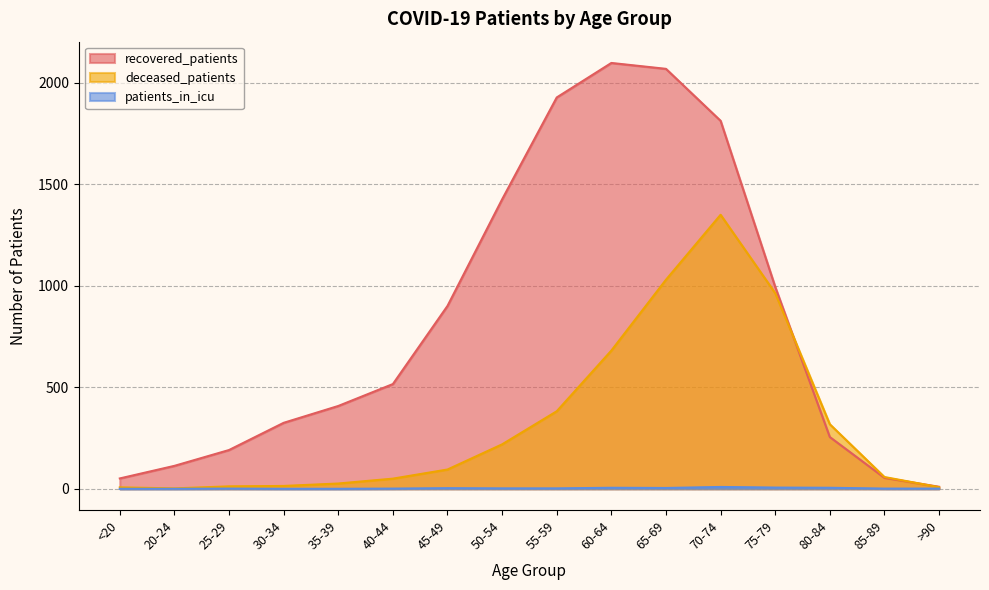

What is the sum of the patients_in_icu values at 45-49 and >90?

4